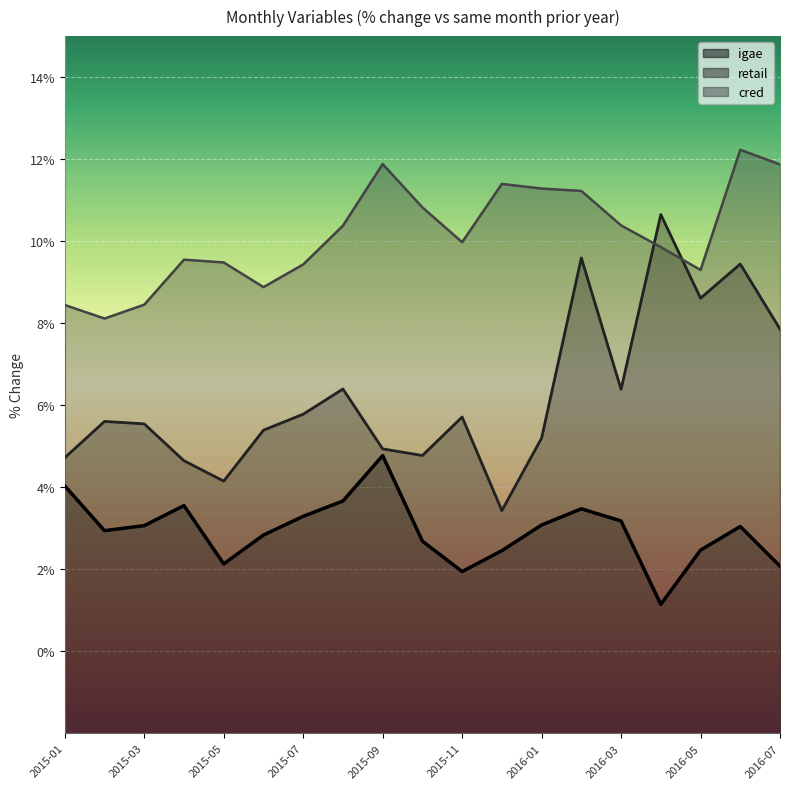

What is the value of the cred point at the 2nd from the left?

8.1